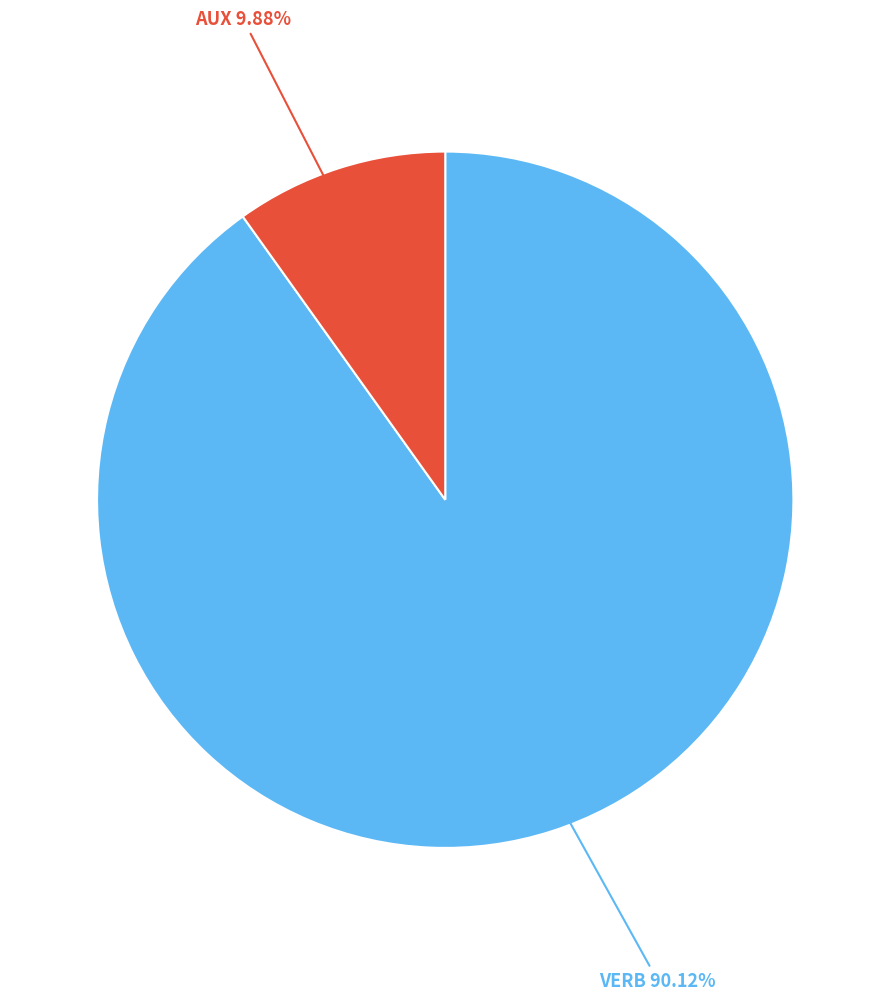

How many slices are in this pie chart?

2